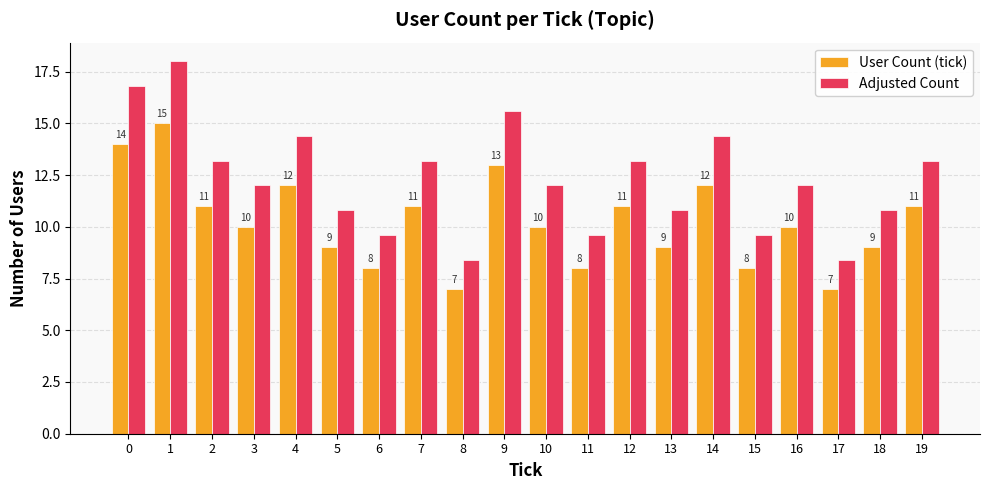

What is the difference between the User Count (tick) values at 19 and 8?

4.0